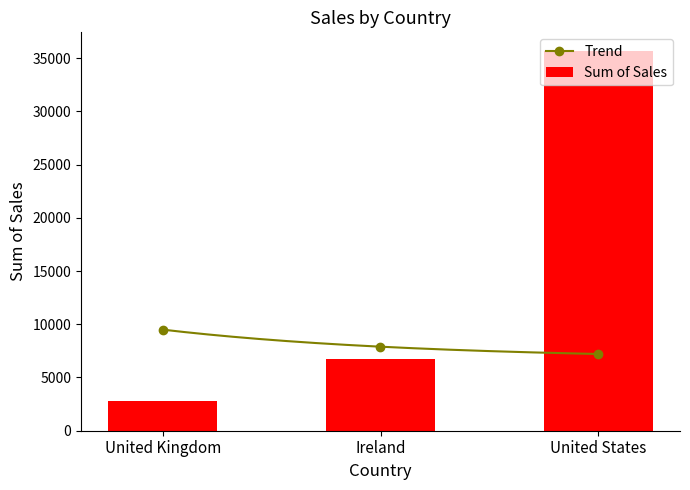

Between United States and Ireland, which is larger?

United States